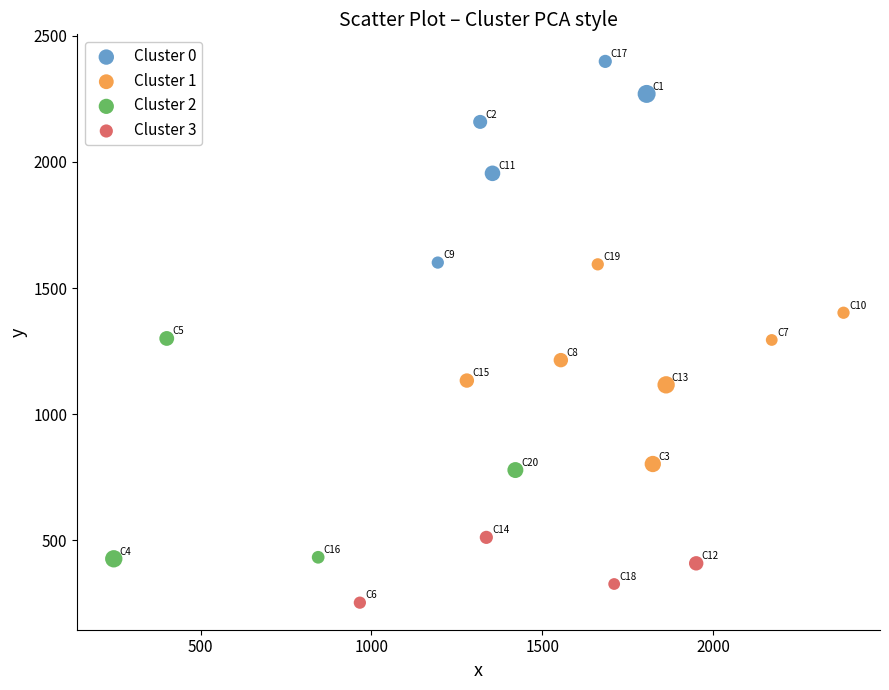

Which series reaches the minimum Y coordinate?

Cluster 3